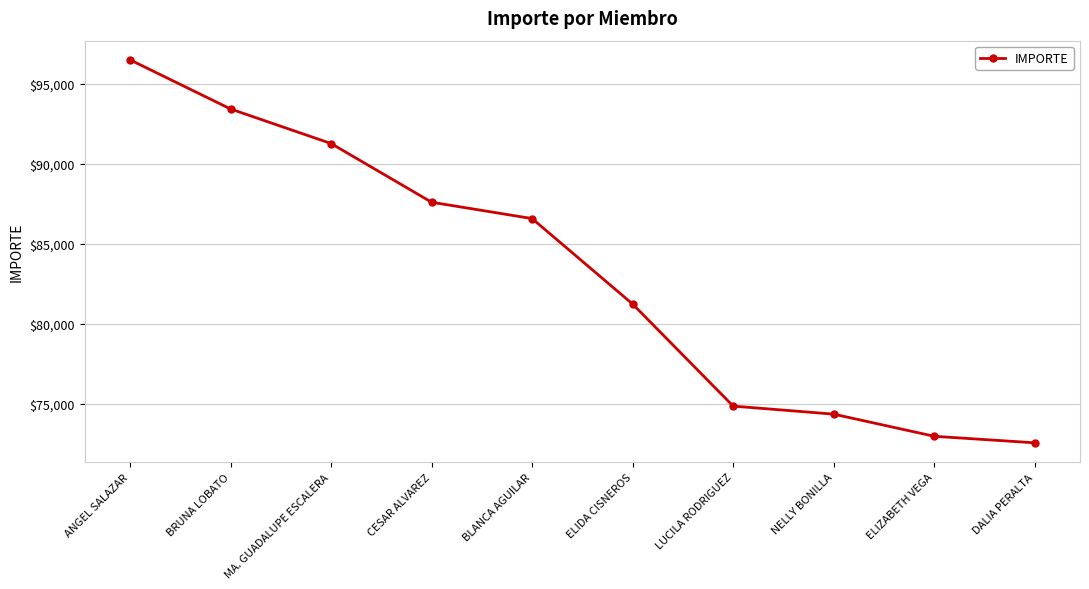

What is the sum of all values?

831313.2